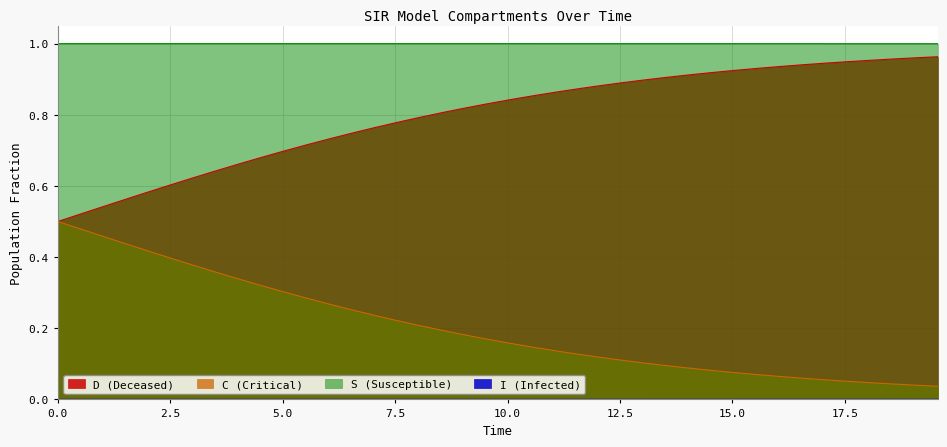

Which series has the largest total across all categories?

S (Susceptible)